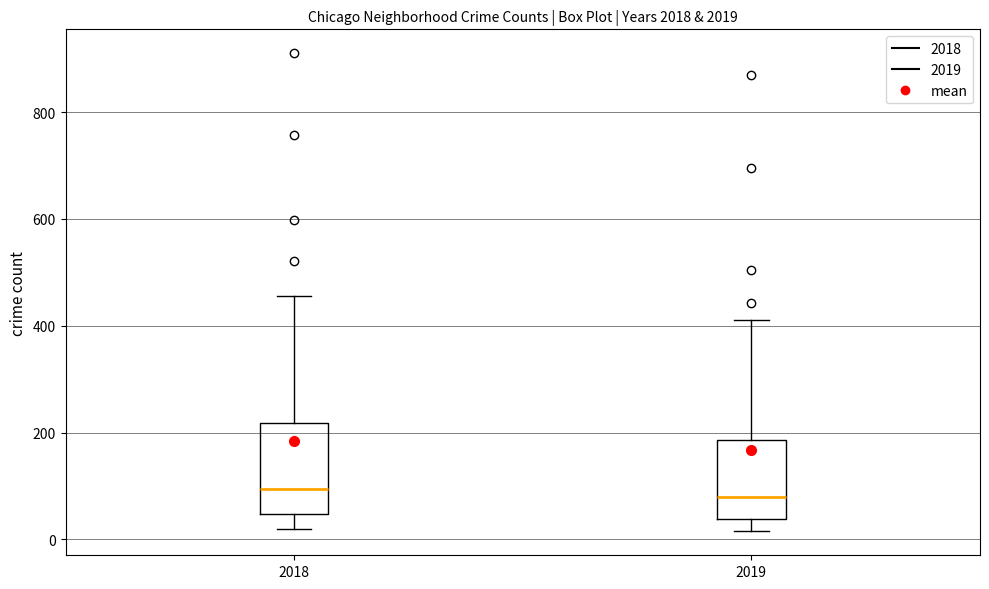

Where is the lower edge of the box at x = 2018 on the y-axis? The values are not printed on the chart, so give them approximately, as read against the axis.

40